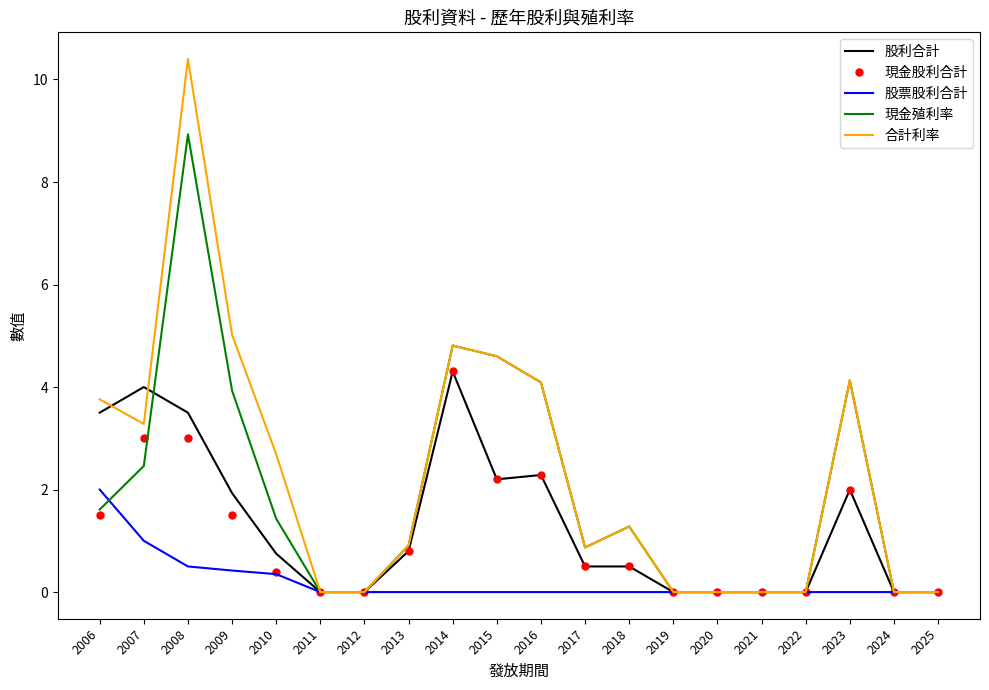

Which series has the largest total across all categories?

合計利率